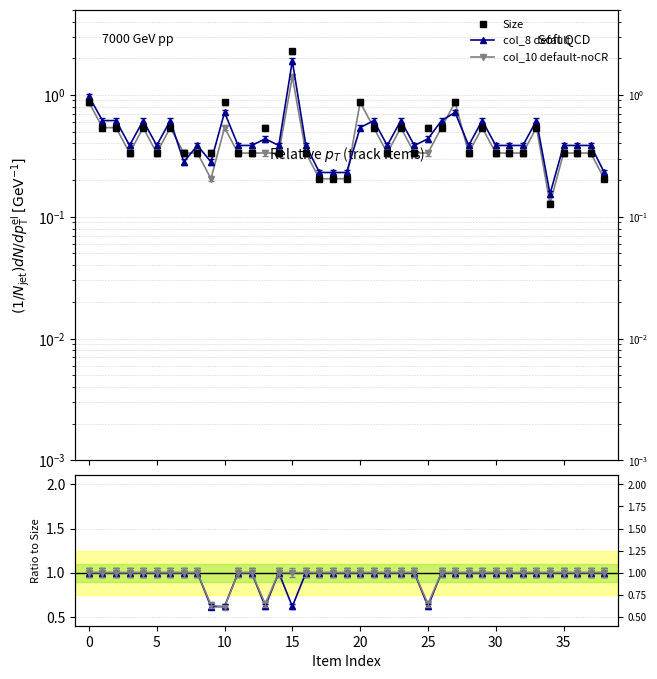

Reading left to right, what are all the values shown in this chart?

Size: 0.9	0.5	0.5	0.3	0.5	0.3	0.5	0.3	0.3	0.3	0.9	0.3	0.3	0.5	0.3	2.3	0.3	0.2	0.2	0.2	0.9	0.5	0.3	0.5	0.3	0.5	0.5	0.9	0.3	0.5	0.3	0.3	0.3	0.5	0.1	0.3	0.3	0.3	0.2
col_8 default: 1.0	0.6	0.6	0.4	0.6	0.4	0.6	0.3	0.4	0.3	0.7	0.4	0.4	0.4	0.4	1.9	0.4	0.2	0.2	0.2	0.5	0.6	0.4	0.6	0.4	0.4	0.6	0.7	0.4	0.6	0.4	0.4	0.4	0.6	0.2	0.4	0.4	0.4	0.2
col_10 default-noCR: 0.9	0.5	0.5	0.3	0.5	0.3	0.5	0.3	0.3	0.2	0.5	0.3	0.3	0.3	0.3	1.4	0.3	0.2	0.2	0.2	0.9	0.5	0.3	0.5	0.3	0.3	0.5	0.9	0.3	0.5	0.3	0.3	0.3	0.5	0.1	0.3	0.3	0.3	0.2
col_10 / Size: 1.0	1.0	1.0	1.0	1.0	1.0	1.0	1.0	1.0	0.6	0.6	1.0	1.0	0.6	1.0	0.6	1.0	1.0	1.0	1.0	1.0	1.0	1.0	1.0	1.0	0.6	1.0	1.0	1.0	1.0	1.0	1.0	1.0	1.0	1.0	1.0	1.0	1.0	1.0
col_11 / col_8: 1.0	1.0	1.0	1.0	1.0	1.0	1.0	1.0	1.0	0.6	0.6	1.0	1.0	0.6	1.0	1.0	1.0	1.0	1.0	1.0	1.0	1.0	1.0	1.0	1.0	0.6	1.0	1.0	1.0	1.0	1.0	1.0	1.0	1.0	1.0	1.0	1.0	1.0	1.0